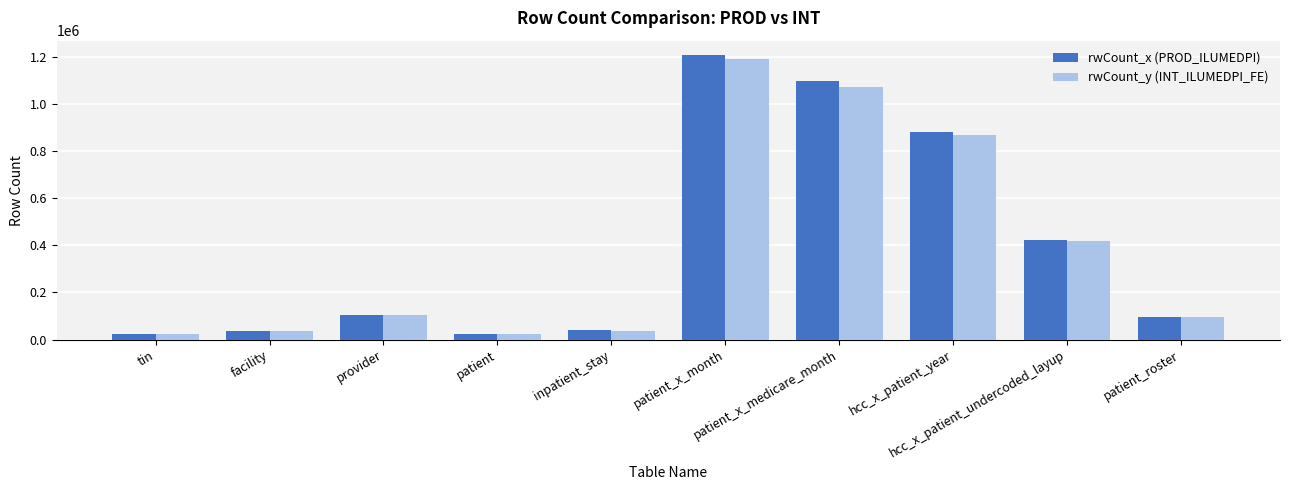

What is the difference between the second highest and second lowest values in the rwCount_y (INT_ILUMEDPI_FE) series?

1050555